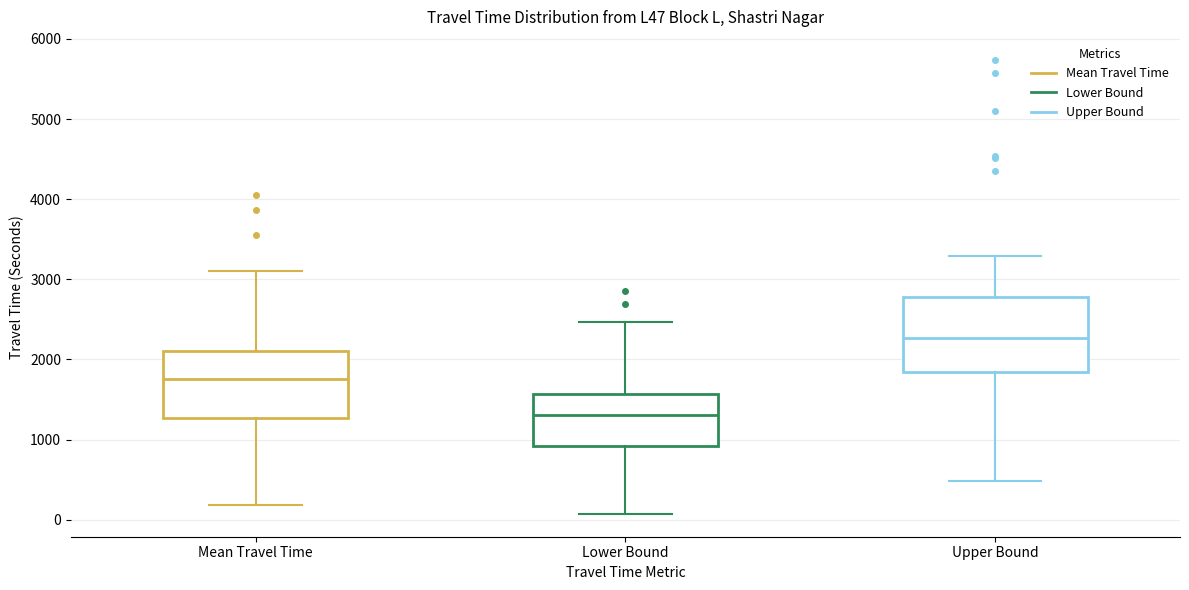

Reading left to right, read every box against the y-axis: the position of its median line, the range the box covers, and the ends of its whiskers. The values are not printed on the chart, so give them approximately, as read against the axis.

Mean Travel Time: median 1800, box 1300 to 2100, whiskers 200 to 3100
Lower Bound: median 1300, box 900 to 1600, whiskers 100 to 2500
Upper Bound: median 2300, box 1800 to 2800, whiskers 500 to 3300